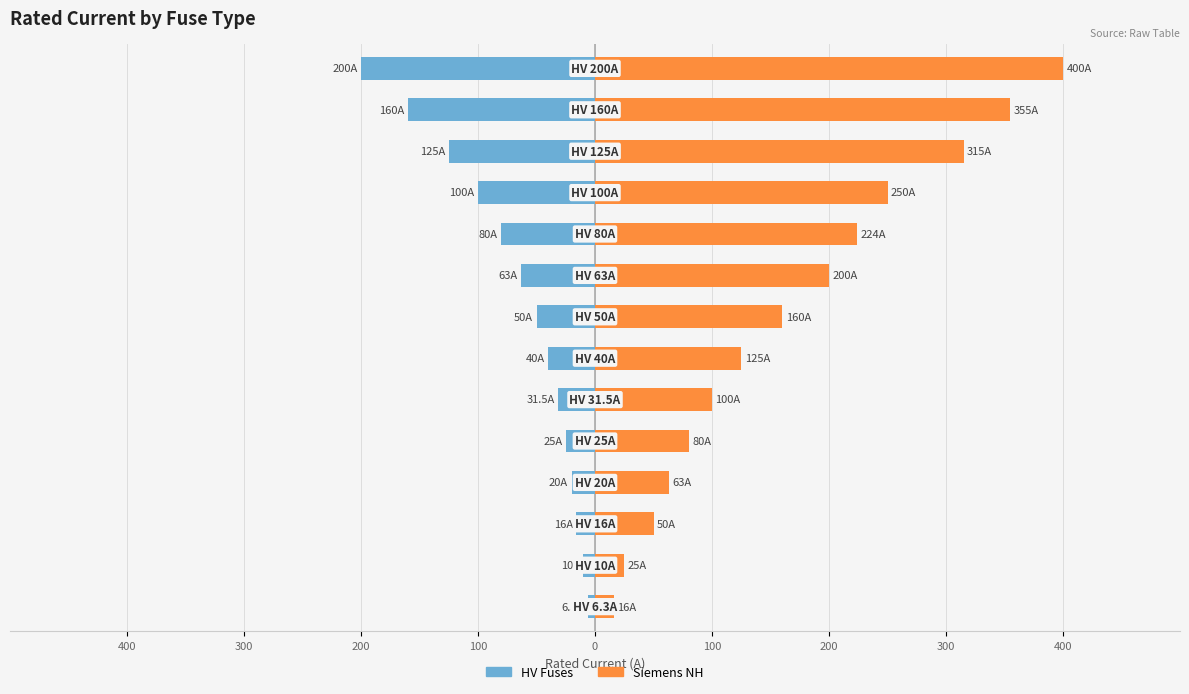

How many distinct data groups are displayed?

2